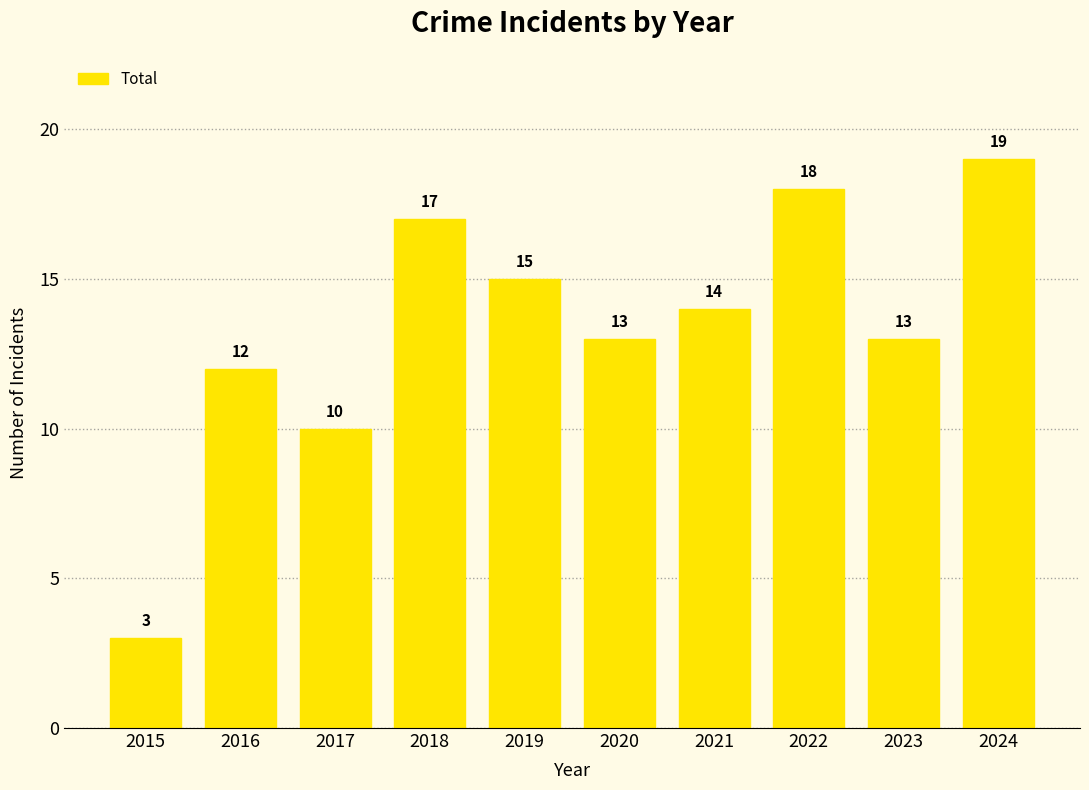

How many categories are shown in the chart?

10